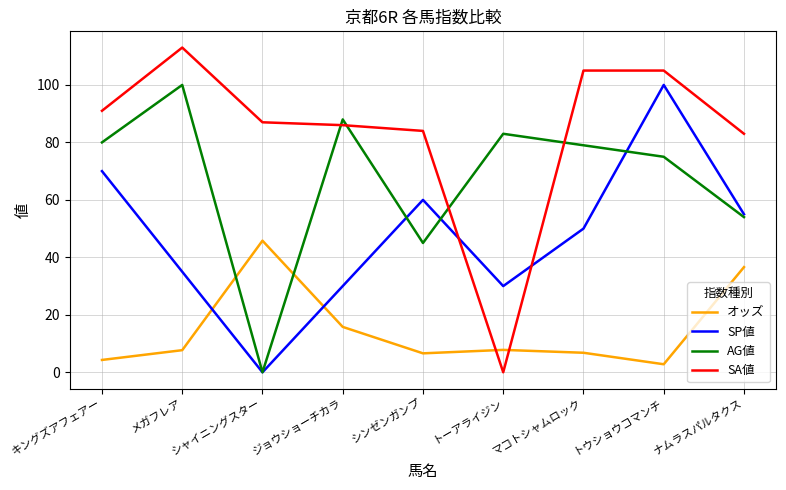

What is the difference between the second highest and second lowest values in the SA値 series?

22.0